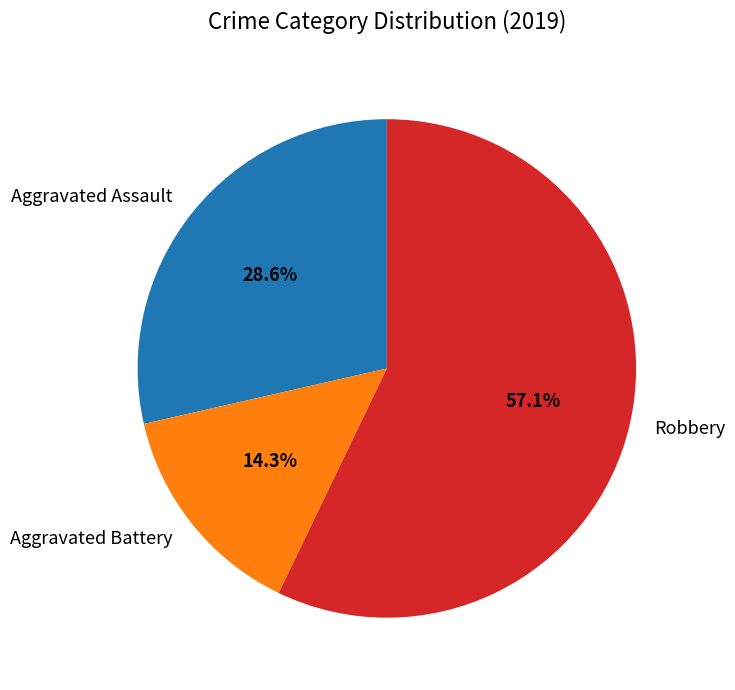

The Aggravated Battery slice represents 7% of the pie. True or false?

False